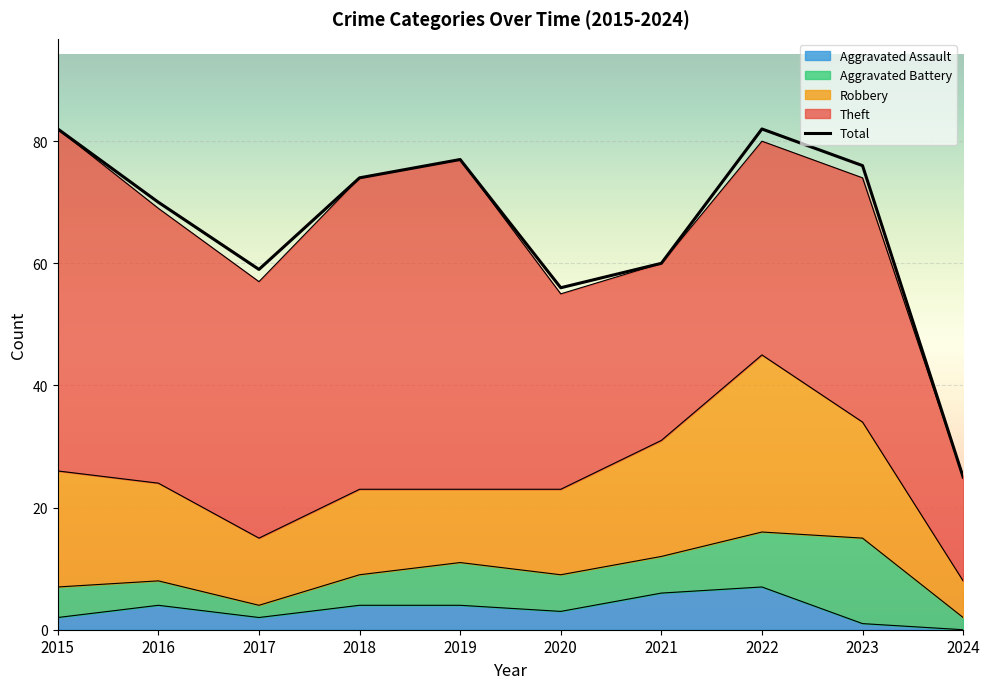

At which category does Aggravated Battery reach its first local peak?

2019